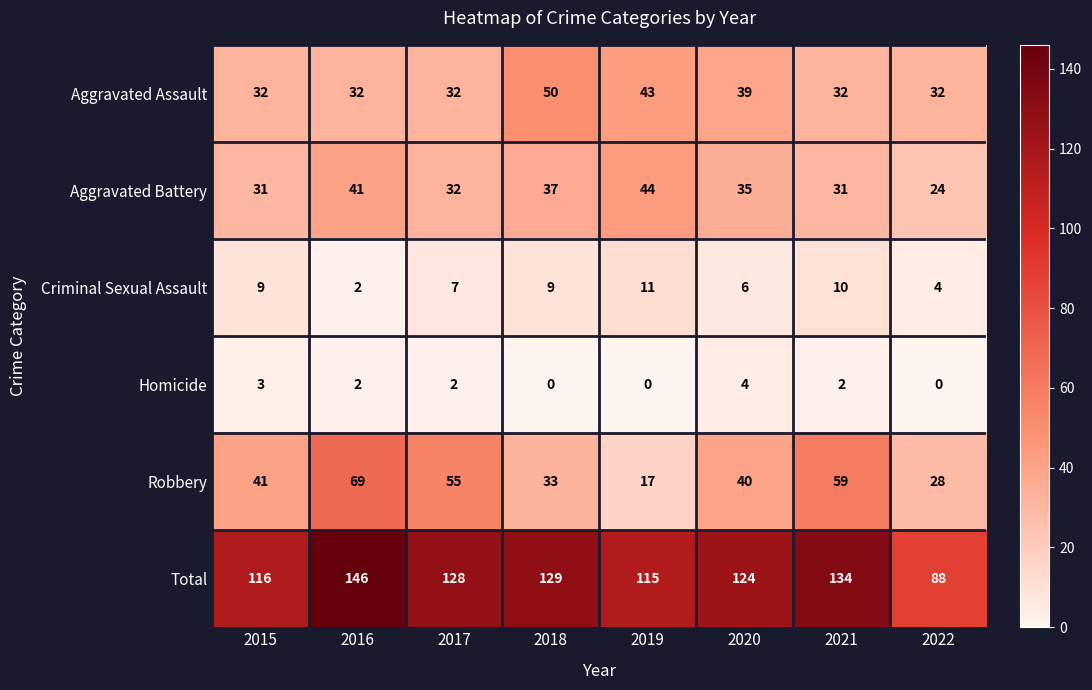

Which label corresponds to the largest value in the chart?

2016